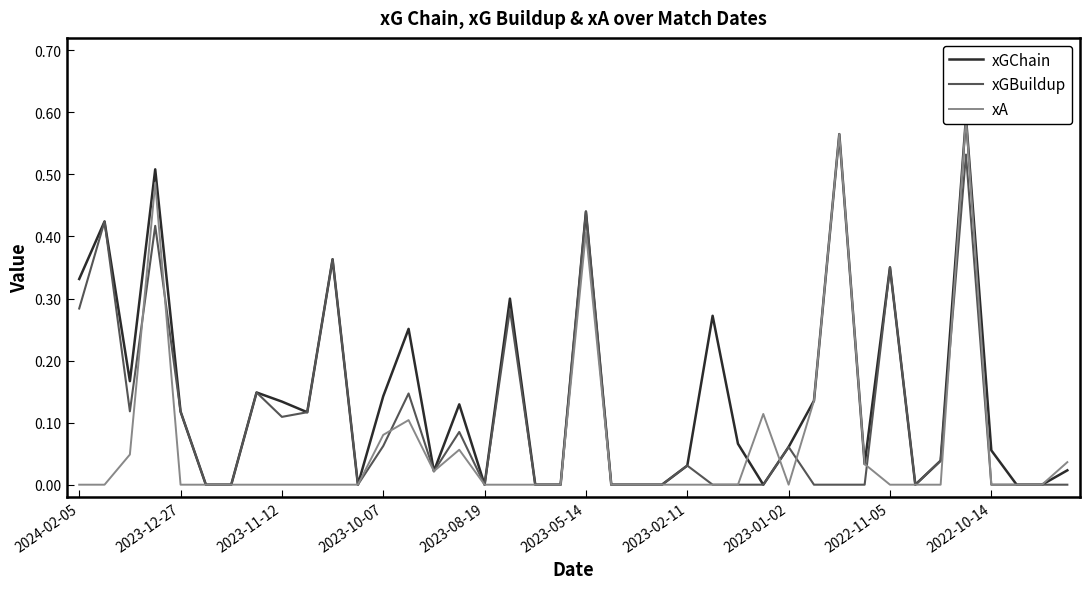

Reading right to left, list all the values displayed in this chart.

xGChain: 0.0	0.0	0.0	0.1	0.6	0.0	0.0	0.4	0.0	0.6	0.1	0.1	0.0	0.1	0.3	0.0	0.0	0.0	0.0	0.4	0.0	0.0	0.3	0.0	0.1	0.0	0.3	0.1	0.0	0.4	0.1	0.1	0.1	0.0	0.0	0.1	0.5	0.2	0.4	0.3
xGBuildup: 0.0	0.0	0.0	0.0	0.5	0.0	0.0	0.4	0.0	0.0	0.0	0.1	0.0	0.0	0.0	0.0	0.0	0.0	0.0	0.4	0.0	0.0	0.3	0.0	0.1	0.0	0.1	0.1	0.0	0.4	0.1	0.1	0.1	0.0	0.0	0.1	0.4	0.1	0.4	0.3
xA: 0.0	0.0	0.0	0.0	0.6	0.0	0.0	0.0	0.0	0.6	0.1	0.0	0.1	0.0	0.0	0.0	0.0	0.0	0.0	0.4	0.0	0.0	0.0	0.0	0.1	0.0	0.1	0.1	0.0	0.0	0.0	0.0	0.0	0.0	0.0	0.0	0.5	0.0	0.0	0.0